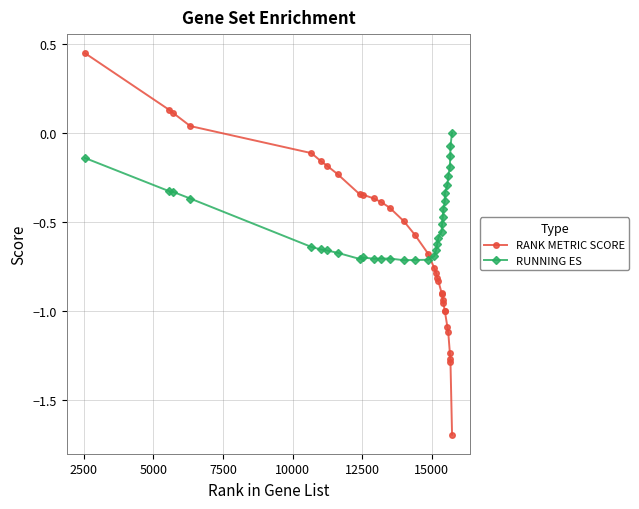

Count the number of categories in the chart.

32